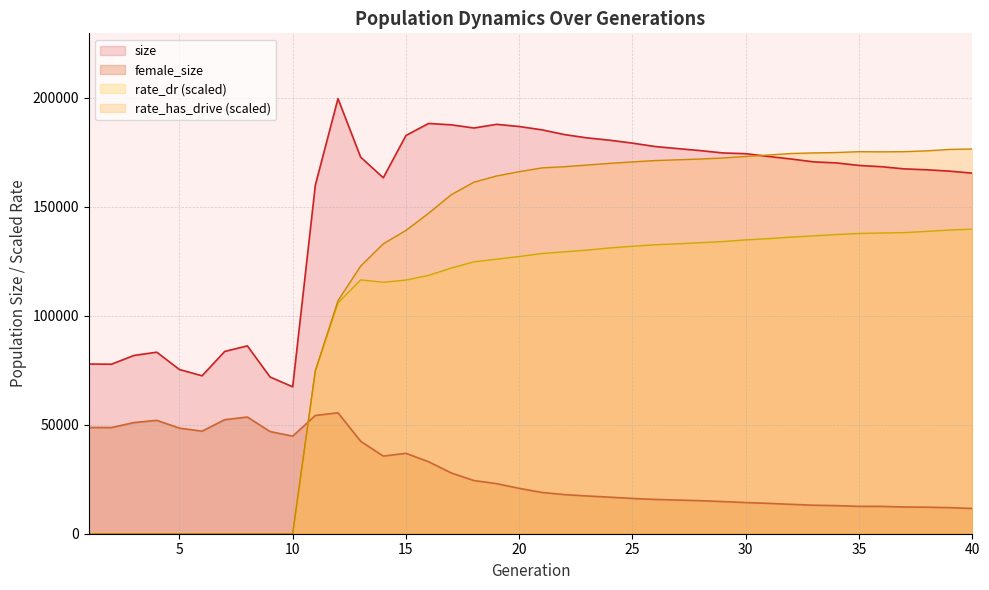

At 28, list the series in order from largest to smallest.

size, rate_has_drive, rate_dr, female_size